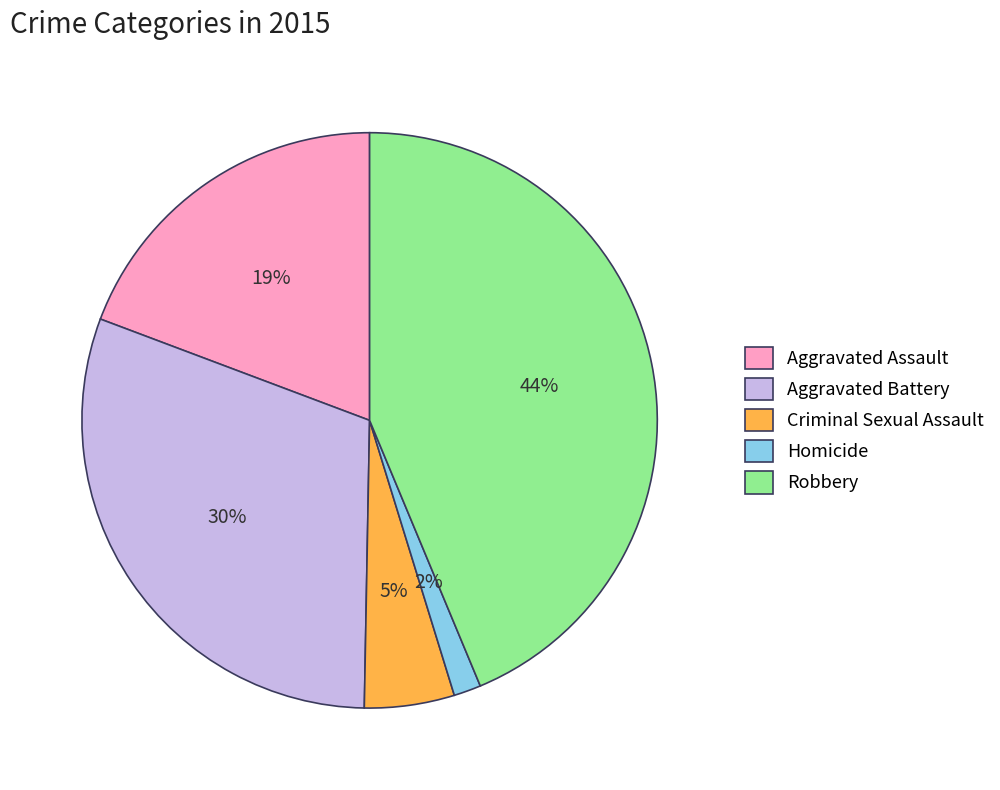

Is Homicide the majority of the pie?

No